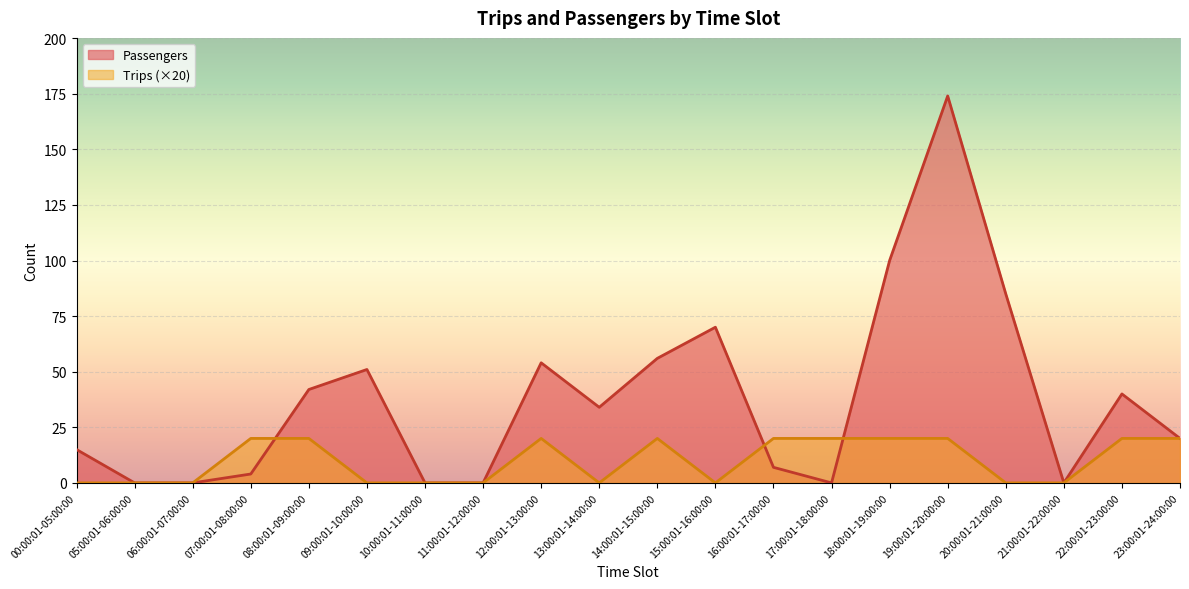

What is the difference between the maximum and minimum values in the Trips series?

20